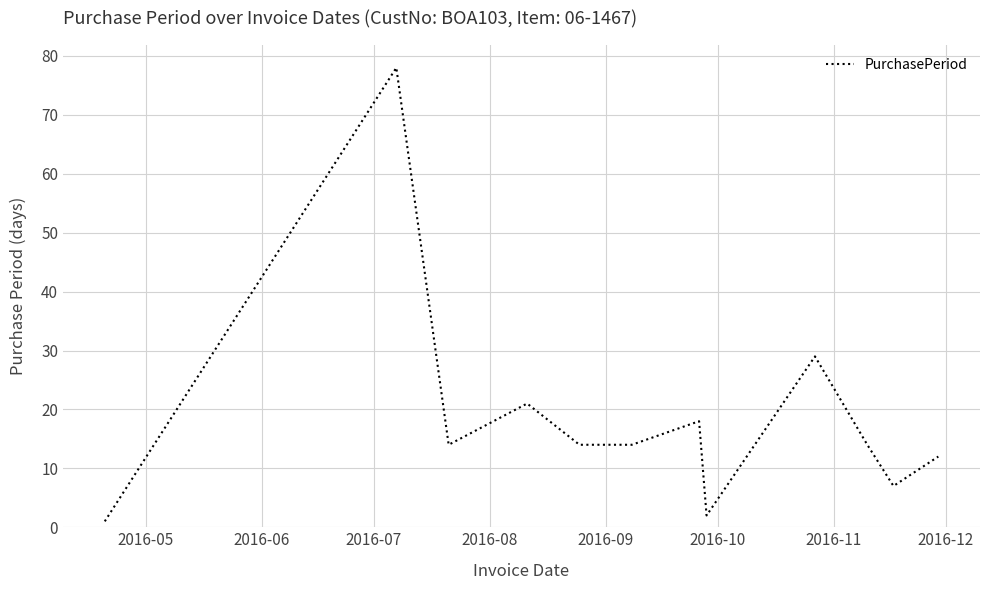

What is the maximum value shown in the chart?

78